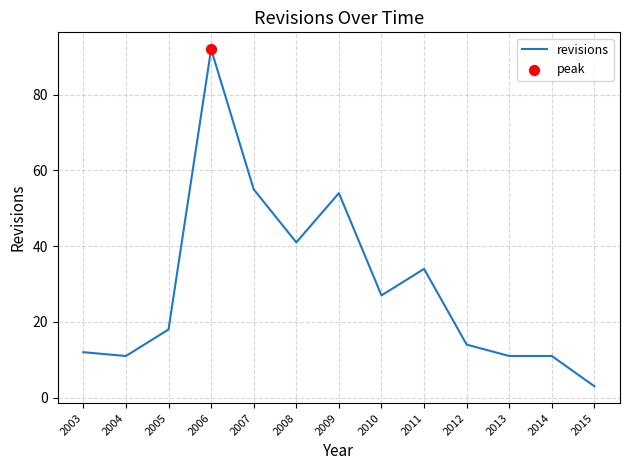

What is the change in value from 2006 to 2015?

-89